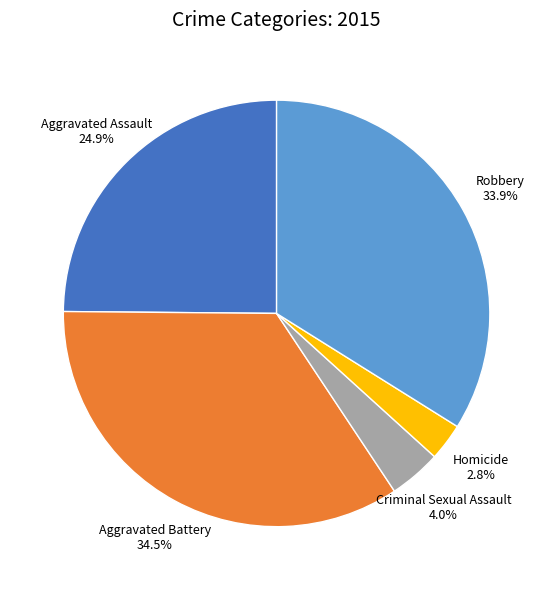

Which slice is the largest?

Aggravated Battery